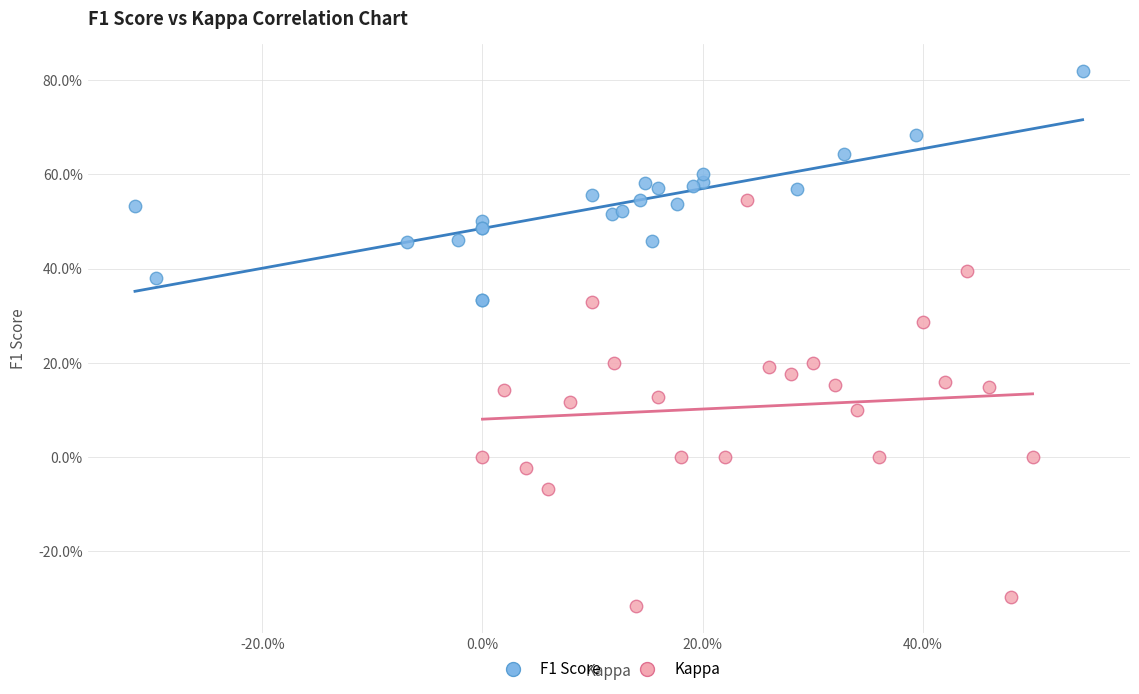

Which series has the widest spread of Y values?

Kappa